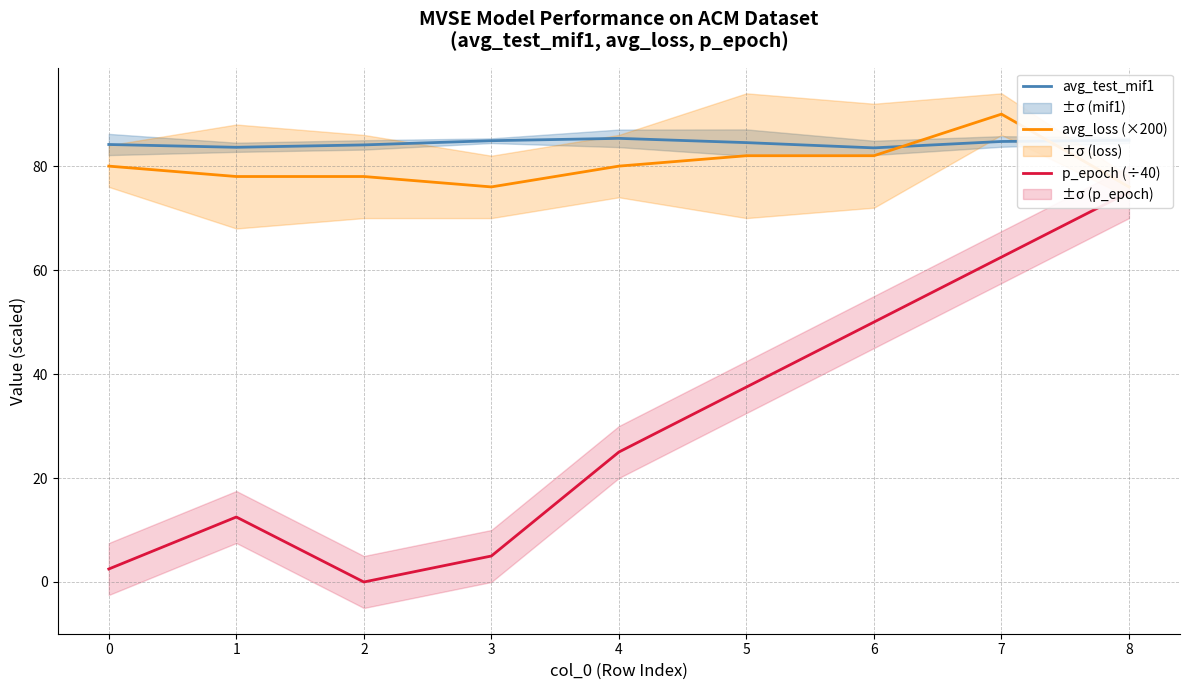

Which has a higher value, 8 or 5?

8